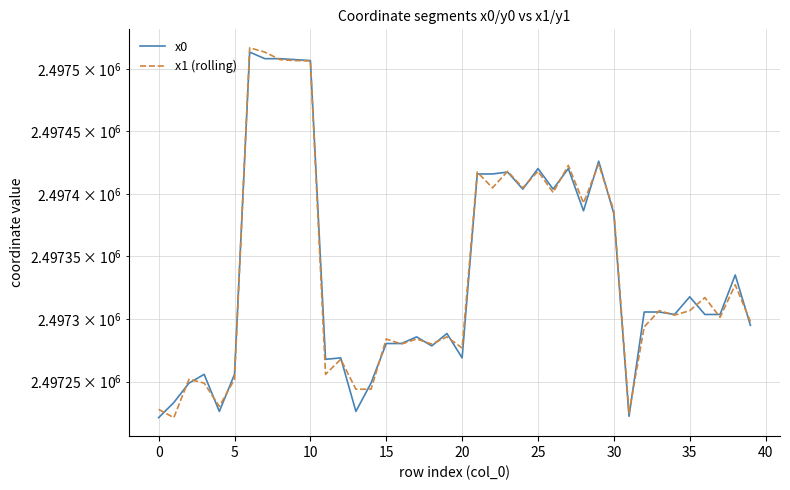

True or false: x1 (rolling) has more than 0 points higher than both neighbors.

True